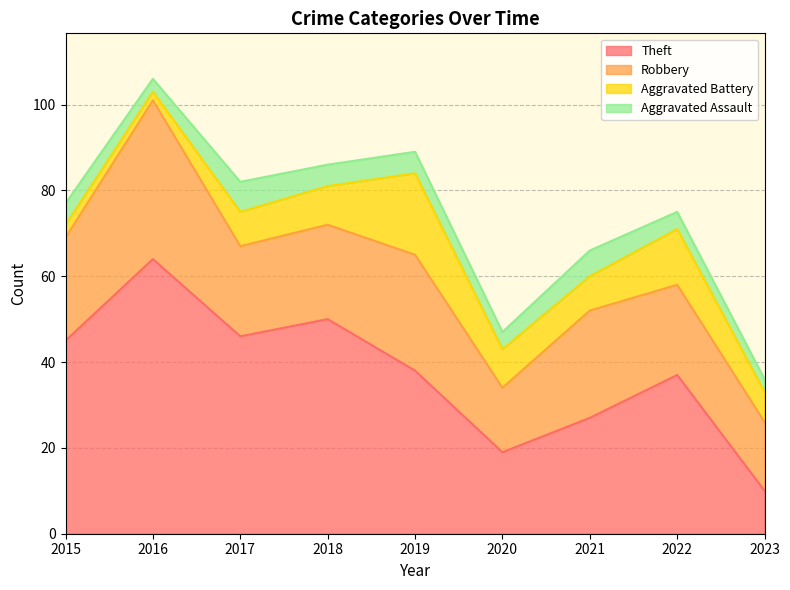

Which has a higher value, 2023 or 2016?

2016